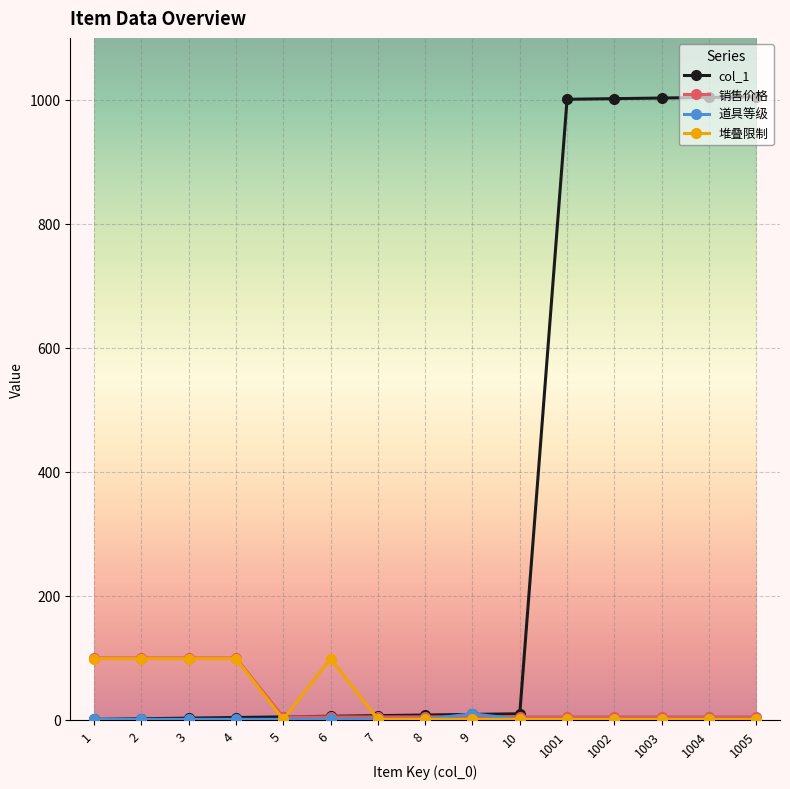

Is it true that col_1 equals 390 at 1002?

False